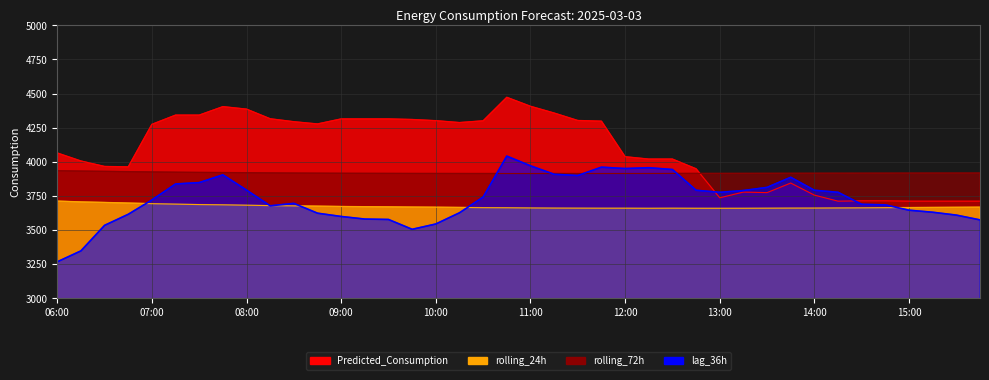

In rolling_72h, how many points are higher than both neighbors (excluding endpoints)?

1